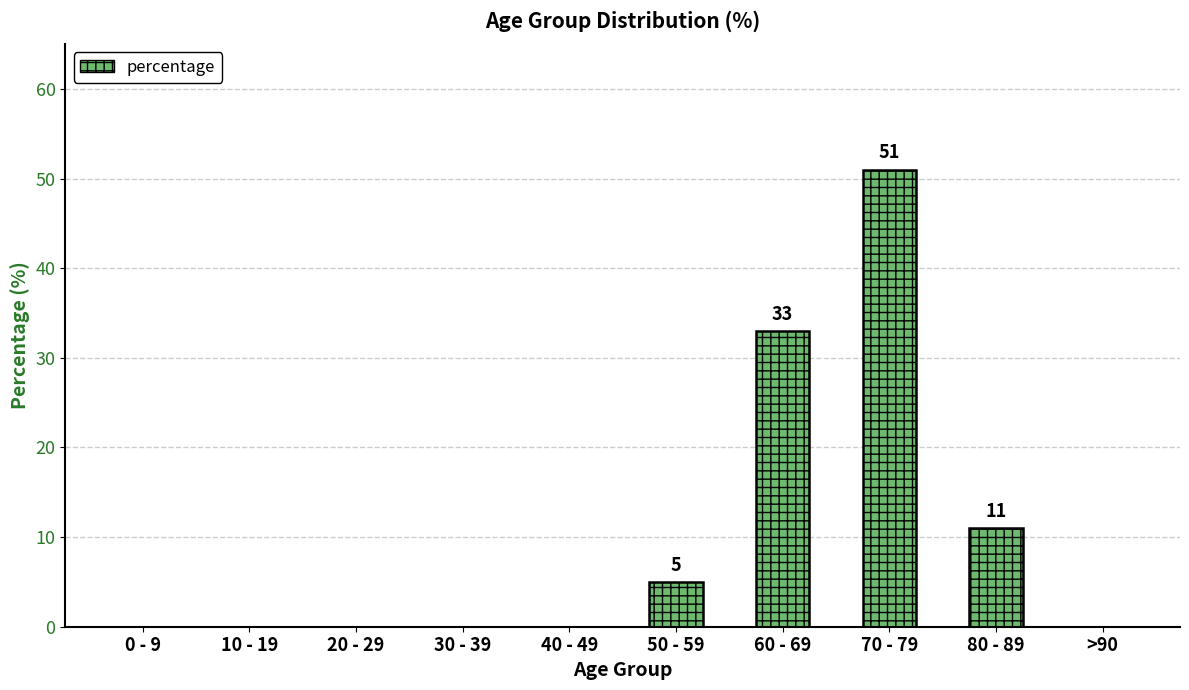

How many data points does each series have?

10